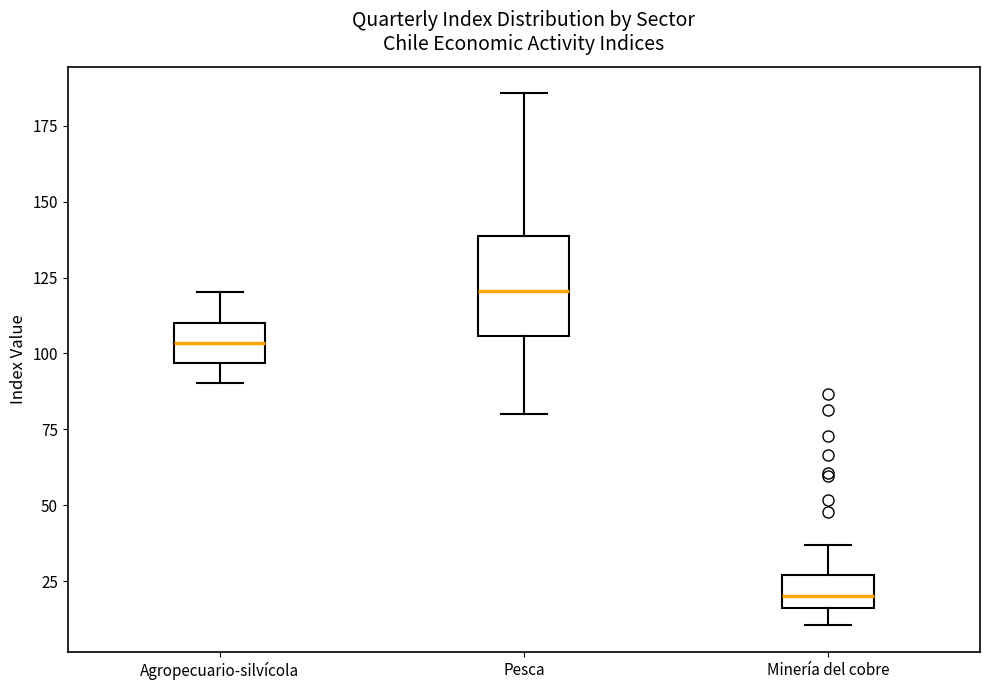

Reading left to right, transcribe this box plot: for each box, give where its median line is, the range the box spans, and where its two whiskers end, as read against the y-axis. The values are not printed on the chart, so give them approximately, as read against the axis.

Agropecuario-silvícola: median 105, box 95 to 110, whiskers 90 to 120
Pesca: median 120, box 105 to 140, whiskers 80 to 185
Minería del cobre: median 20, box 15 to 25, whiskers 10 to 35